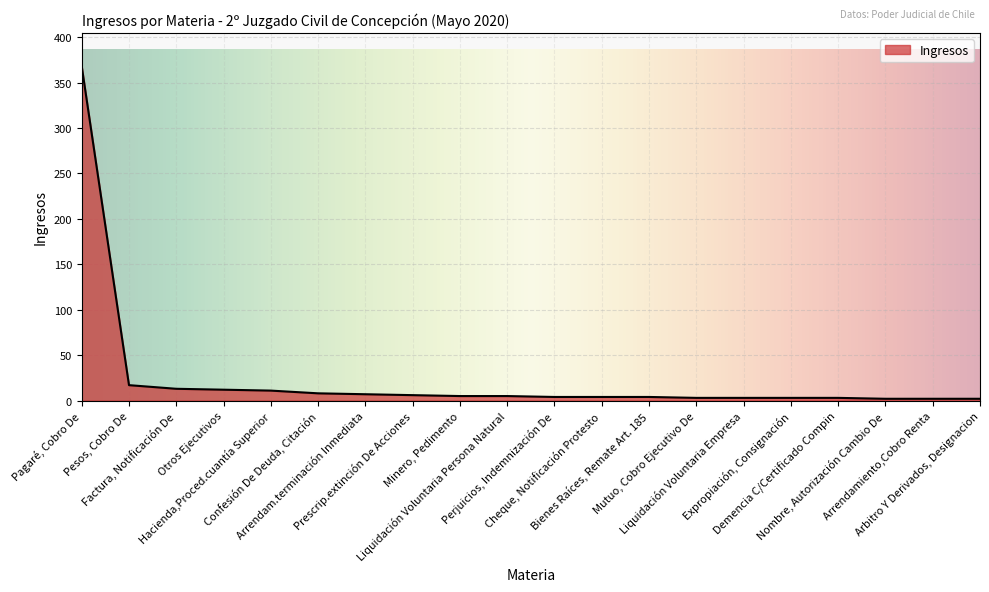

What is the greatest value displayed?

368